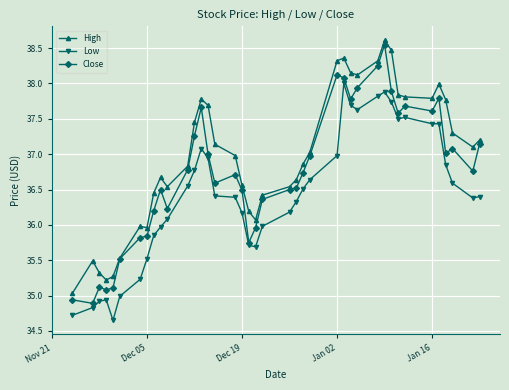

What is the sum of all High values?

1478.8